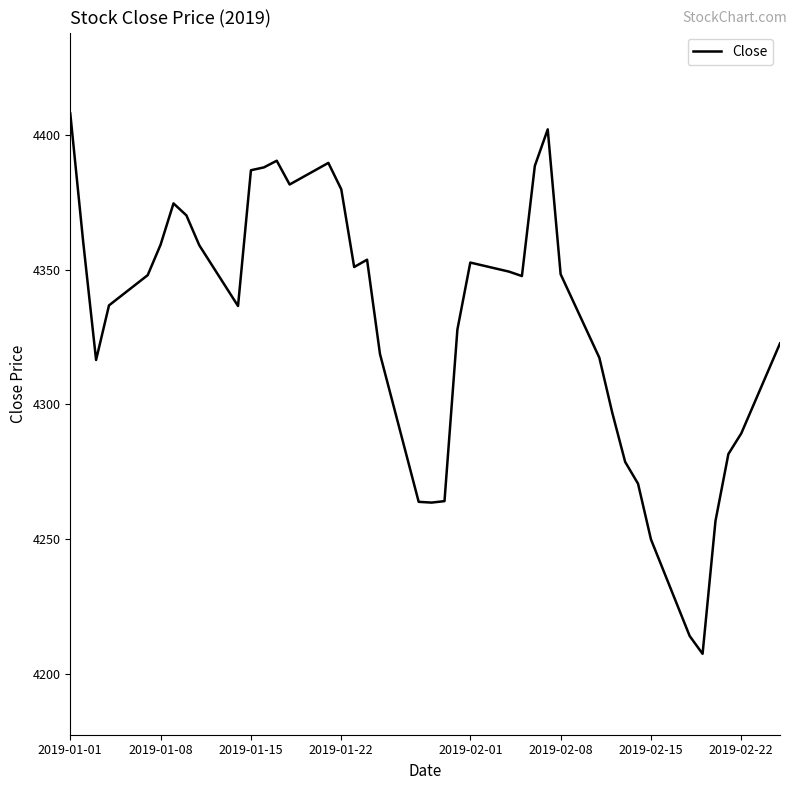

What is the value of the 11th point from the left?

4386.8